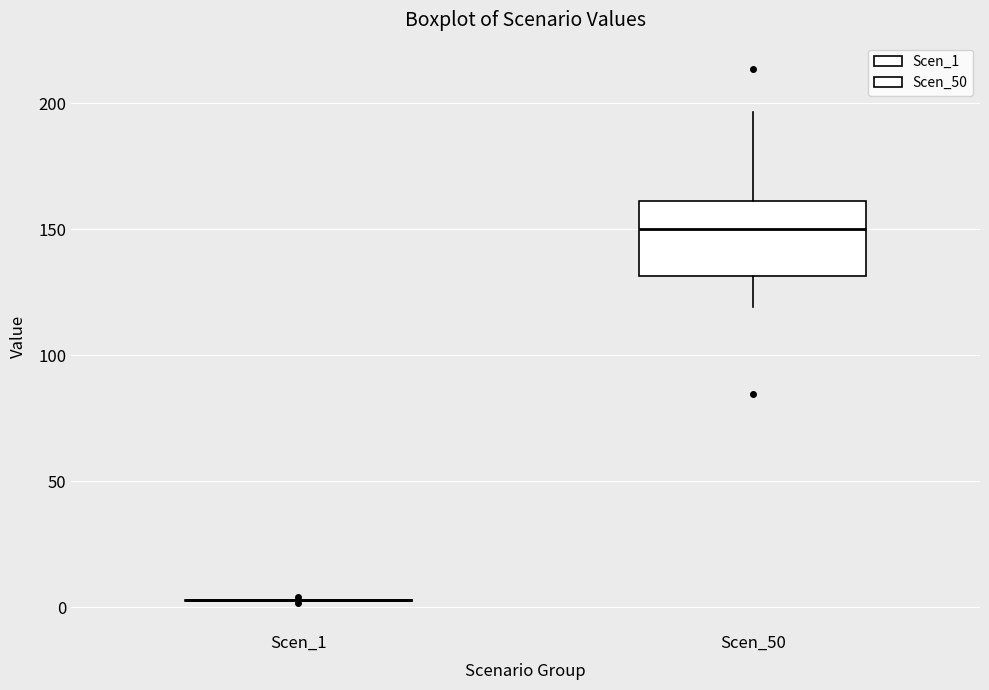

Reading left to right, transcribe this box plot: for each box, give where its median line is, the range the box spans, and where its two whiskers end, as read against the y-axis. The values are not printed on the chart, so give them approximately, as read against the axis.

Scen_1: box collapsed to a line at 5, whiskers 0 to 5
Scen_50: median 150, box 130 to 160, whiskers 120 to 195